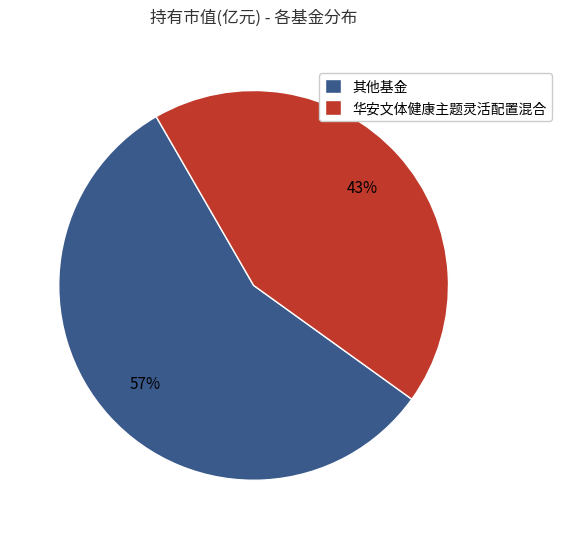

What is the majority slice?

其他基金